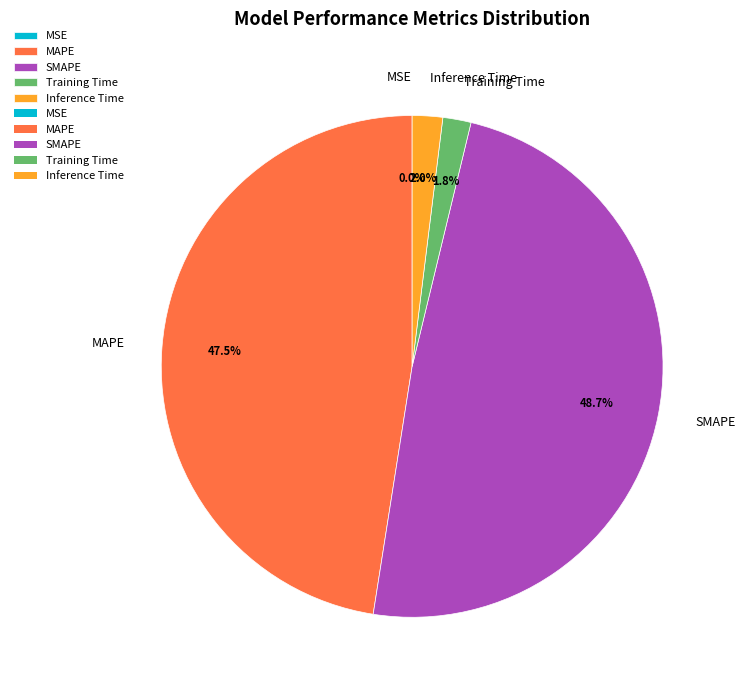

Is MAPE the majority of the pie?

No